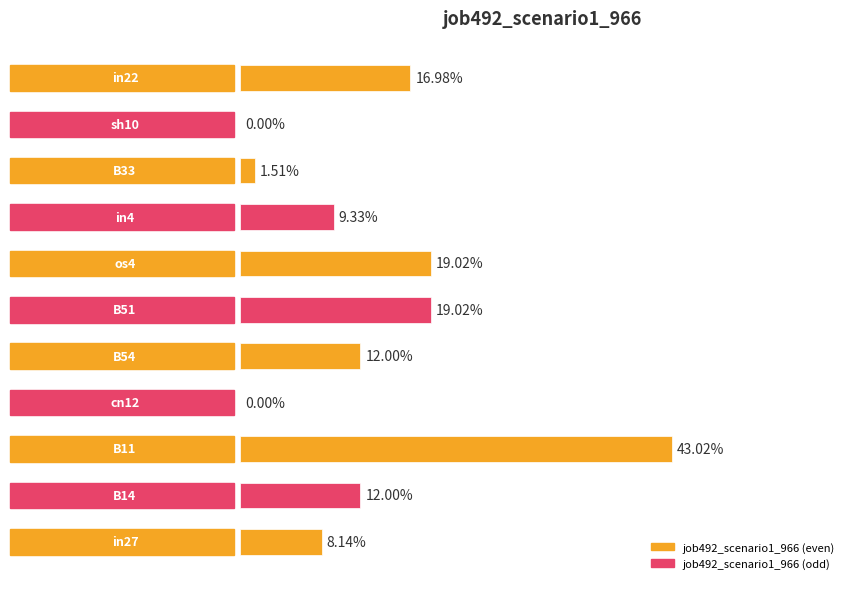

What is the greatest value displayed?

0.4